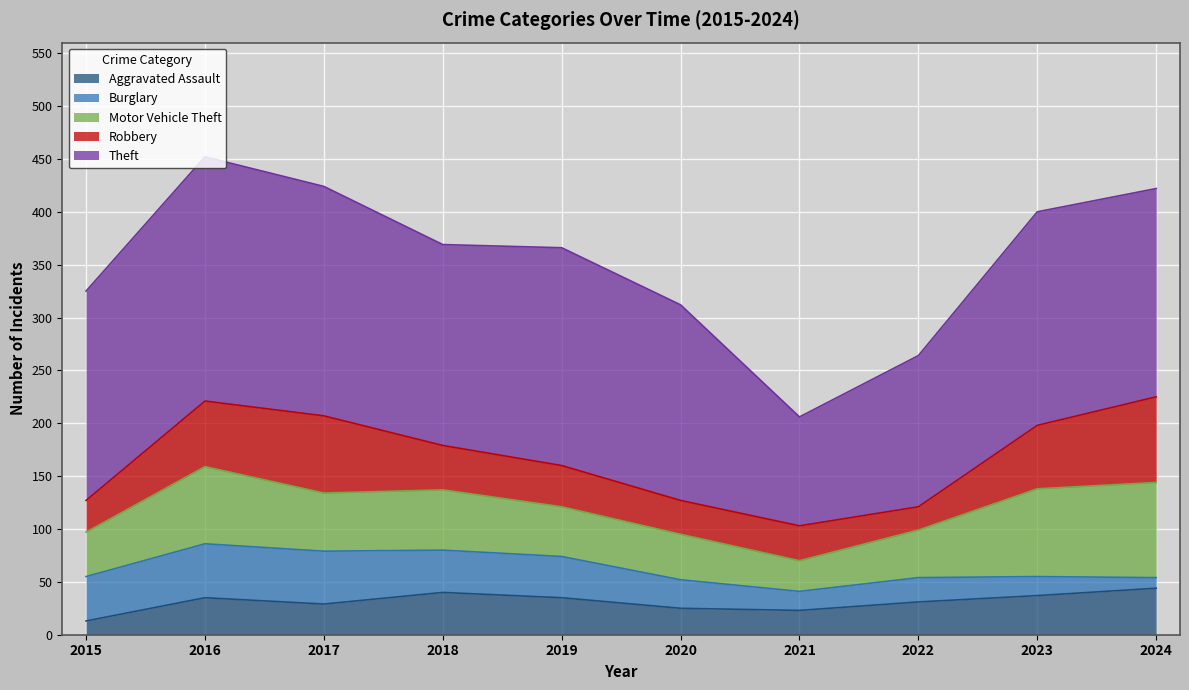

Reading right to left, what are all the values shown in this chart?

Aggravated Assault: 44	37	31	23	25	35	40	29	35	13
Burglary: 10	18	23	18	27	39	40	50	51	42
Motor Vehicle Theft: 90	83	45	29	43	47	57	55	73	42
Robbery: 81	60	22	33	32	39	42	73	62	30
Theft: 197	202	143	103	185	206	190	217	231	198